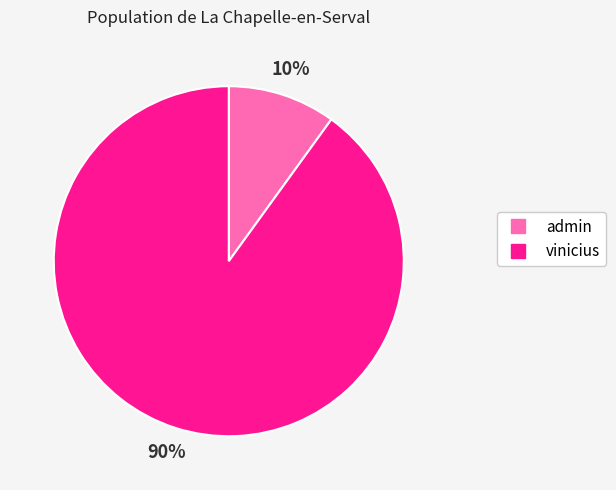

What is the majority slice?

vinicius